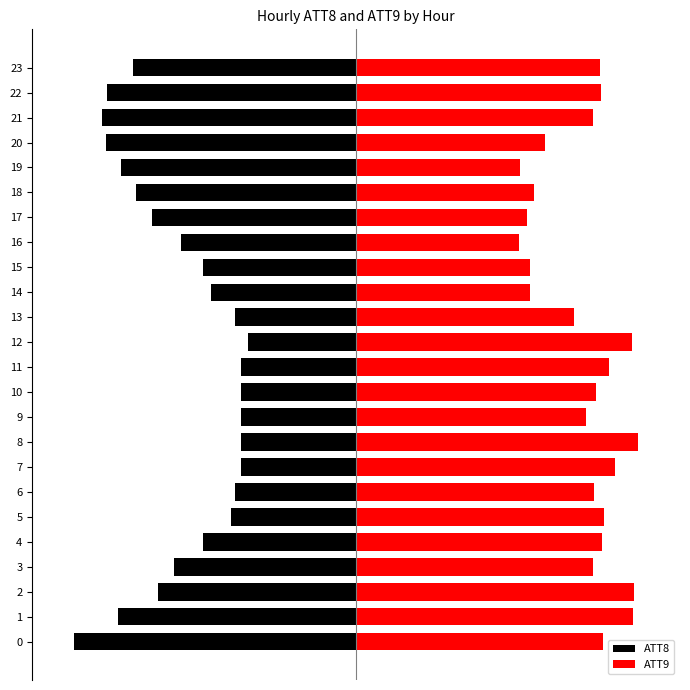

What is the difference between the maximum and minimum values in the ATT9 series?

0.4